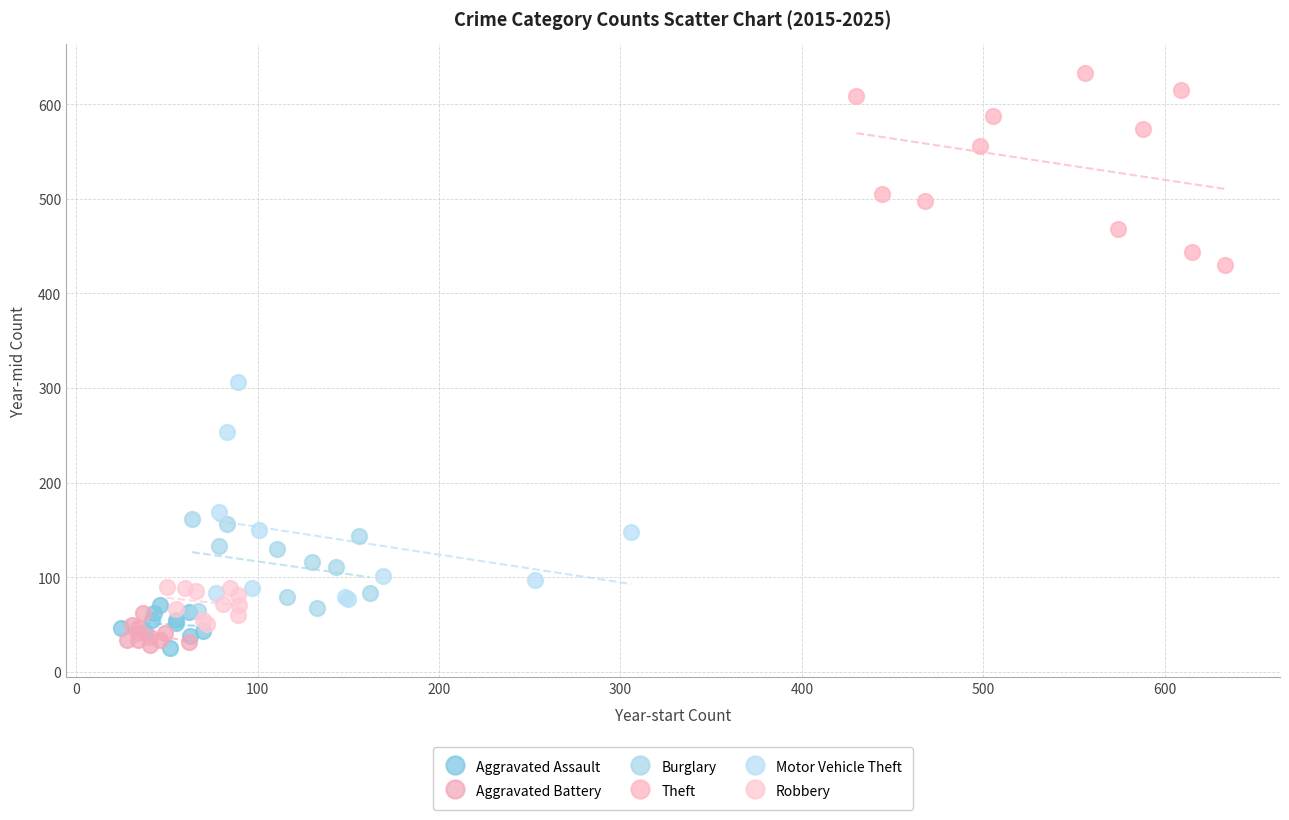

Which series reaches the maximum Y coordinate?

Theft